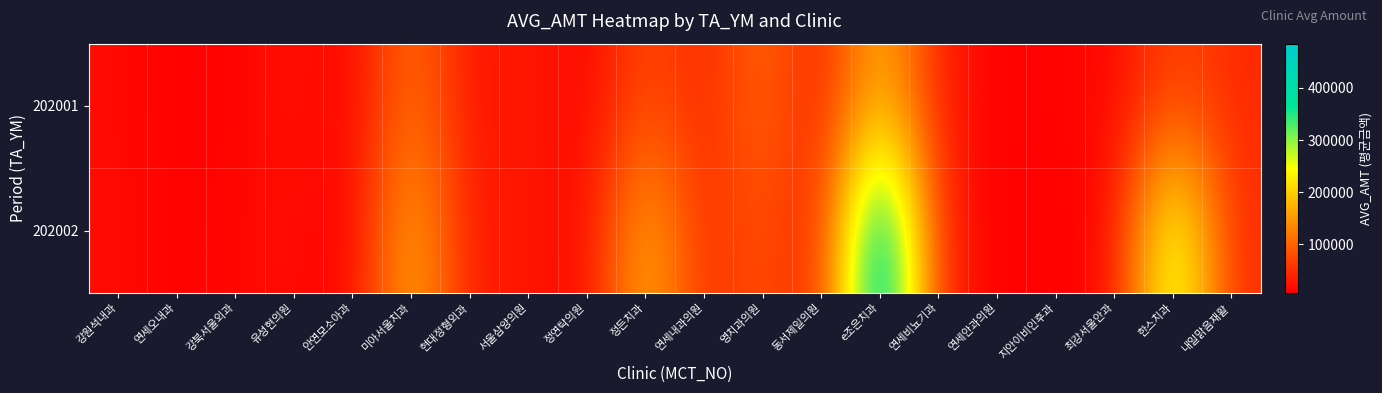

Reading left to right, list all the values displayed in this chart.

202001: 강원석내과=17241	연세오내과=7812	강북서울외과=9696	유성현의원=26276	안연모소아과=8429	미아서울치과=119098	현대정형외과=22766	서울삼양의원=32914	정연탁의원=9577	정든치과=81075	연세내과의원=39132	영치과의원=110788	동서제일의원=28431	e조은치과=186059	연세비뇨기과=33959	연세안과의원=7763	지안이비인후과=10588	최강서울안과=14857	한스치과=72919	내일맑음재활=45563
202002: 강원석내과=17379	연세오내과=8362	강북서울외과=14340	유성현의원=18965	안연모소아과=6445	미아서울치과=181861	현대정형외과=26803	서울삼양의원=31317	정연탁의원=9745	정든치과=186338	연세내과의원=40586	영치과의원=91000	동서제일의원=25853	e조은치과=484994	연세비뇨기과=35929	연세안과의원=7678	지안이비인후과=8161	최강서울안과=12902	한스치과=307073	내일맑음재활=45563